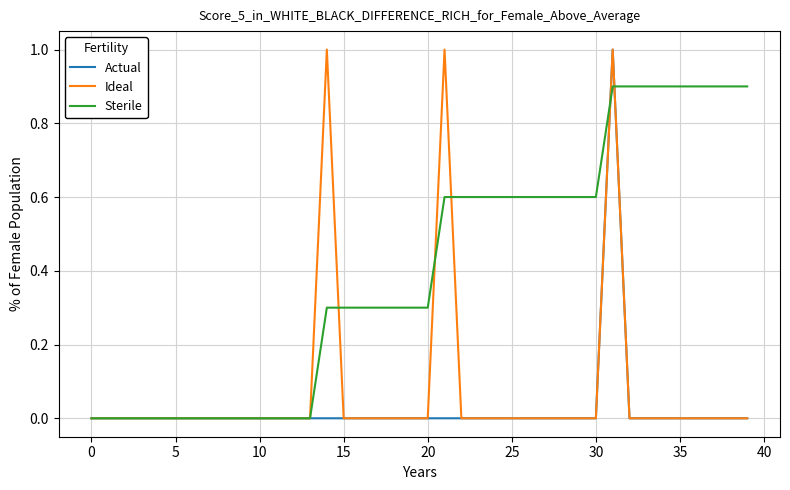

True or false: Sterile and Ideal cross at least once.

True